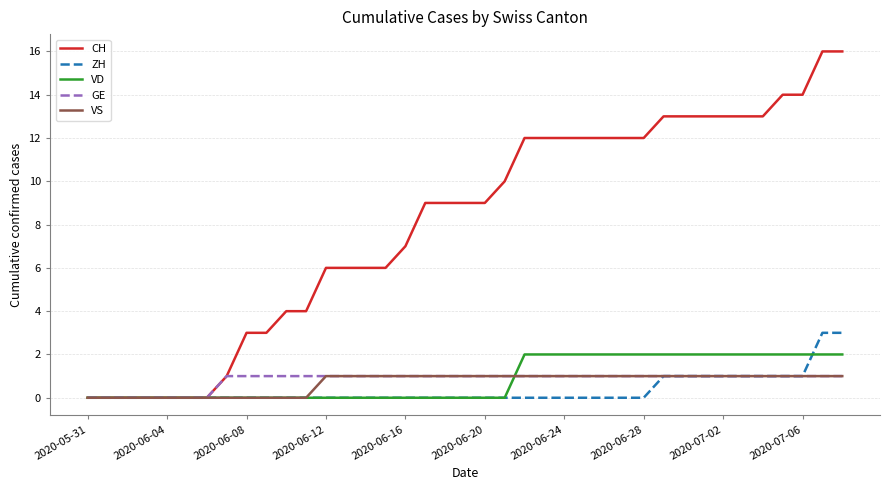

What is the average value of the VD series?

1